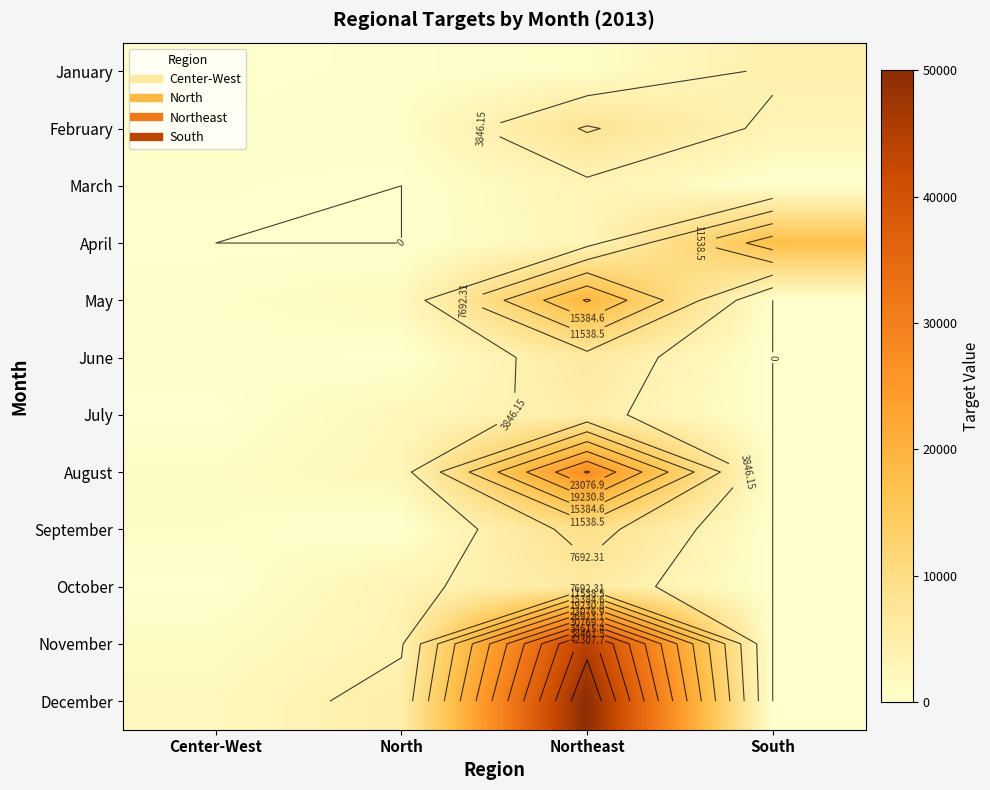

Is it true that September equals 9341.9 at Northeast?

True